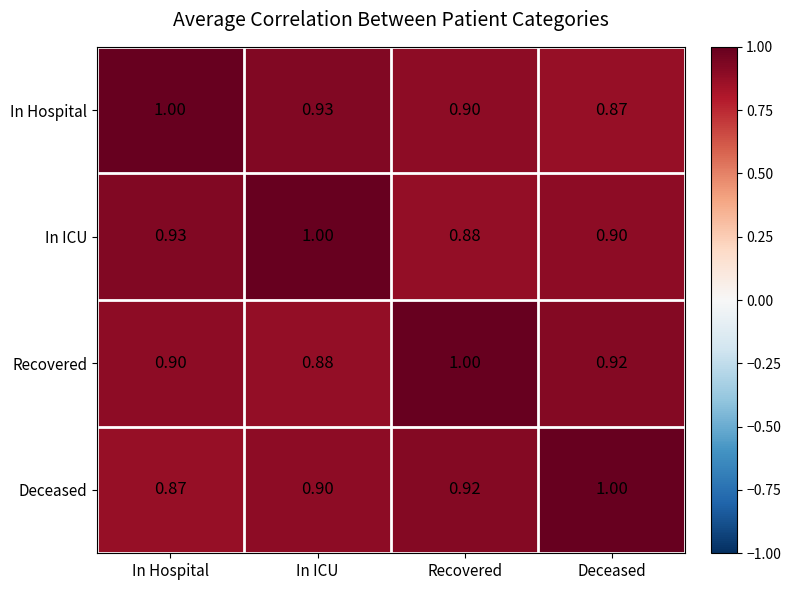

Where is Recovered nearest to the value 0?

In ICU